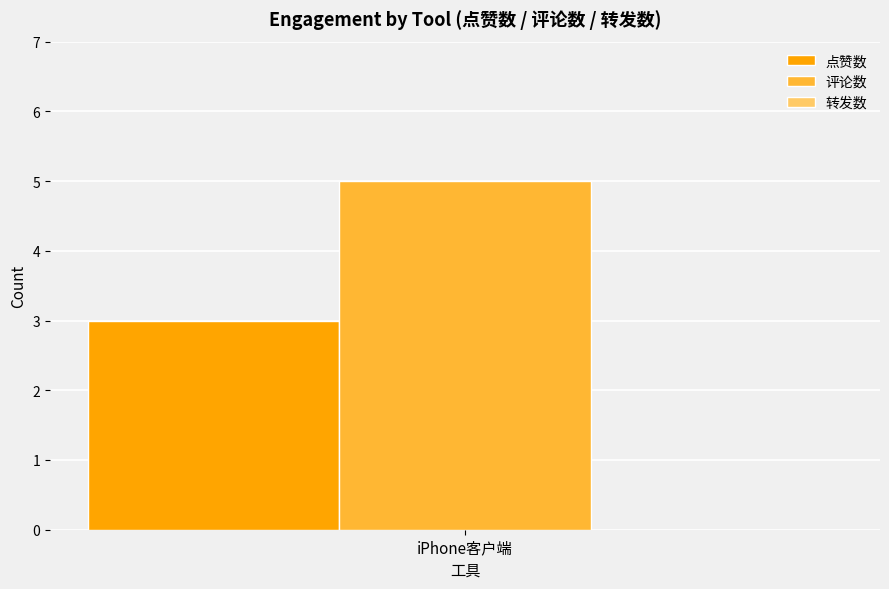

Are the bars horizontal?

No